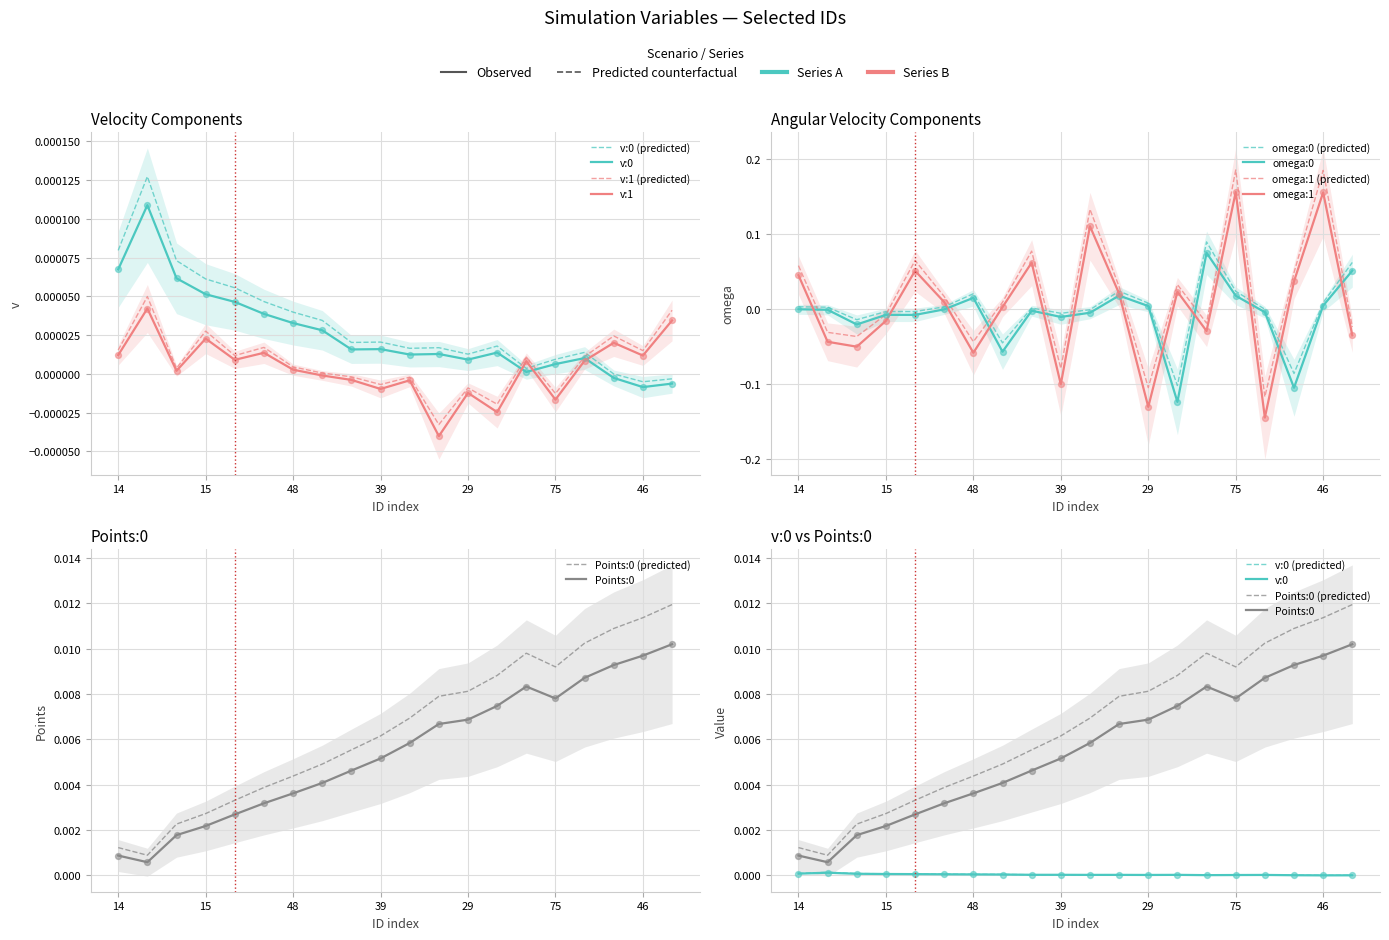

Which series contains the lowest Y value?

omega:1